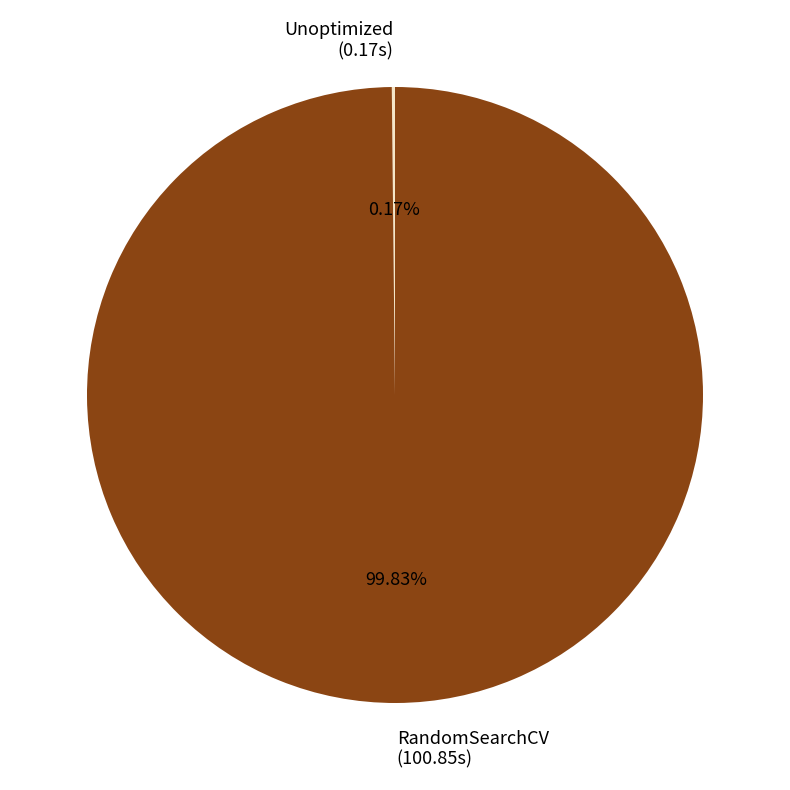

To the nearest percent, what is the difference between the largest and smallest slice percentages?

100%